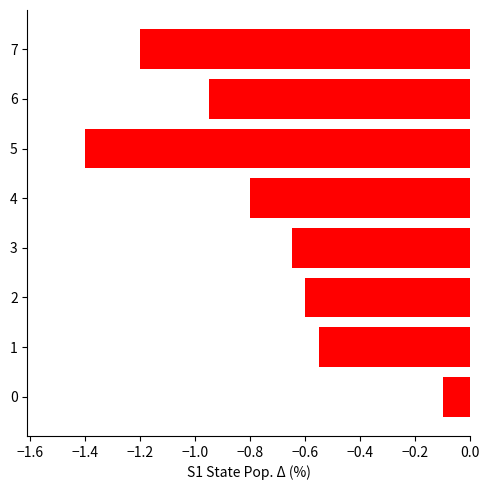

Count the number of categories in the chart.

8